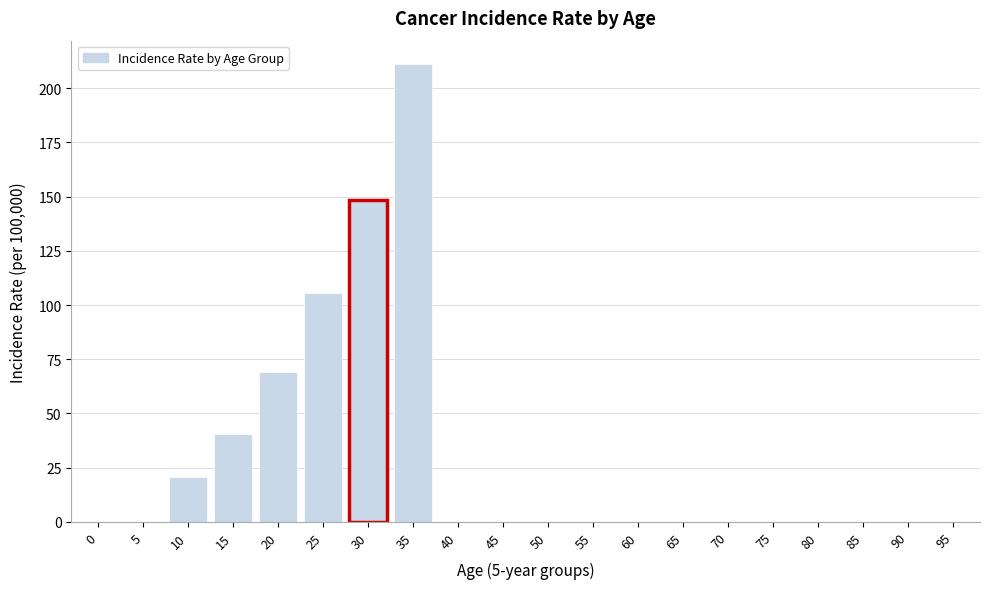

Reading right to left, list all the values displayed in this chart.

95=0.0	90=0.0	85=0.0	80=0.0	75=0.0	70=0.0	65=0.0	60=0.0	55=0.0	50=0.0	45=0.0	40=0.0	35=211.4	30=148.5	25=105.5	20=68.9	15=40.3	10=20.6	5=0.0	0=0.0